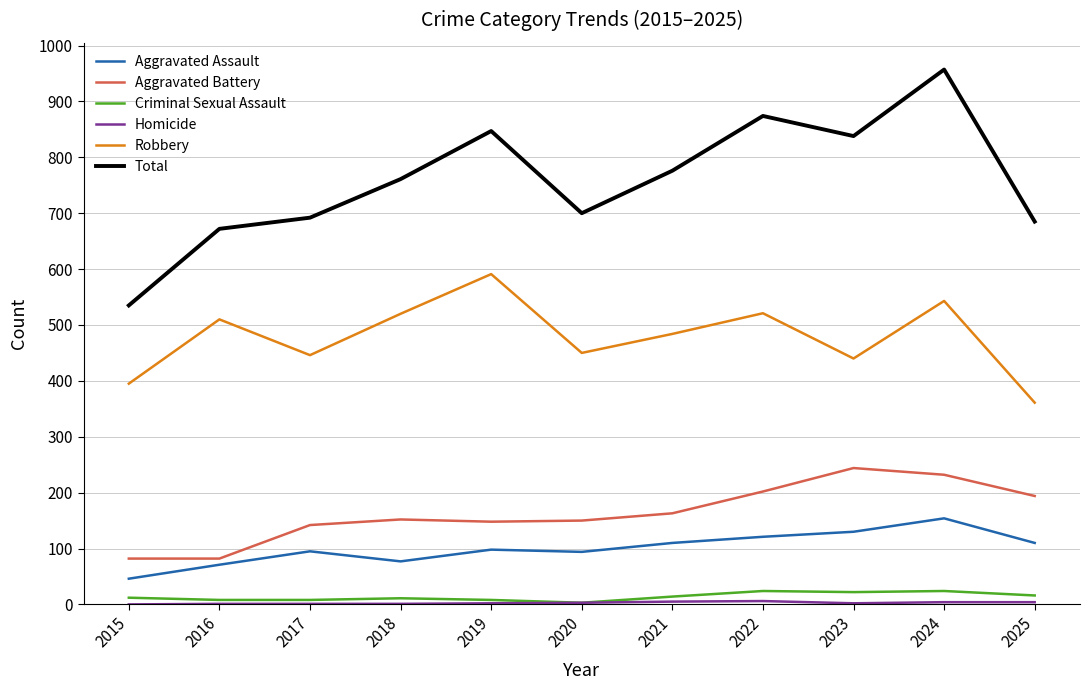

True or false: Total and Aggravated Battery cross at least once.

False